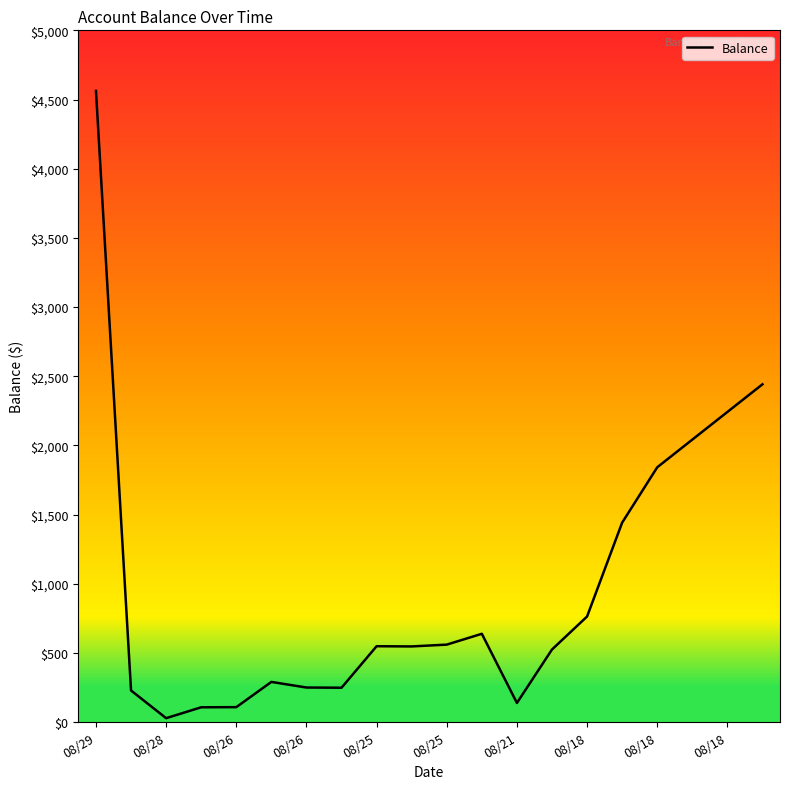

What is the difference between the maximum and minimum values?

4534.2